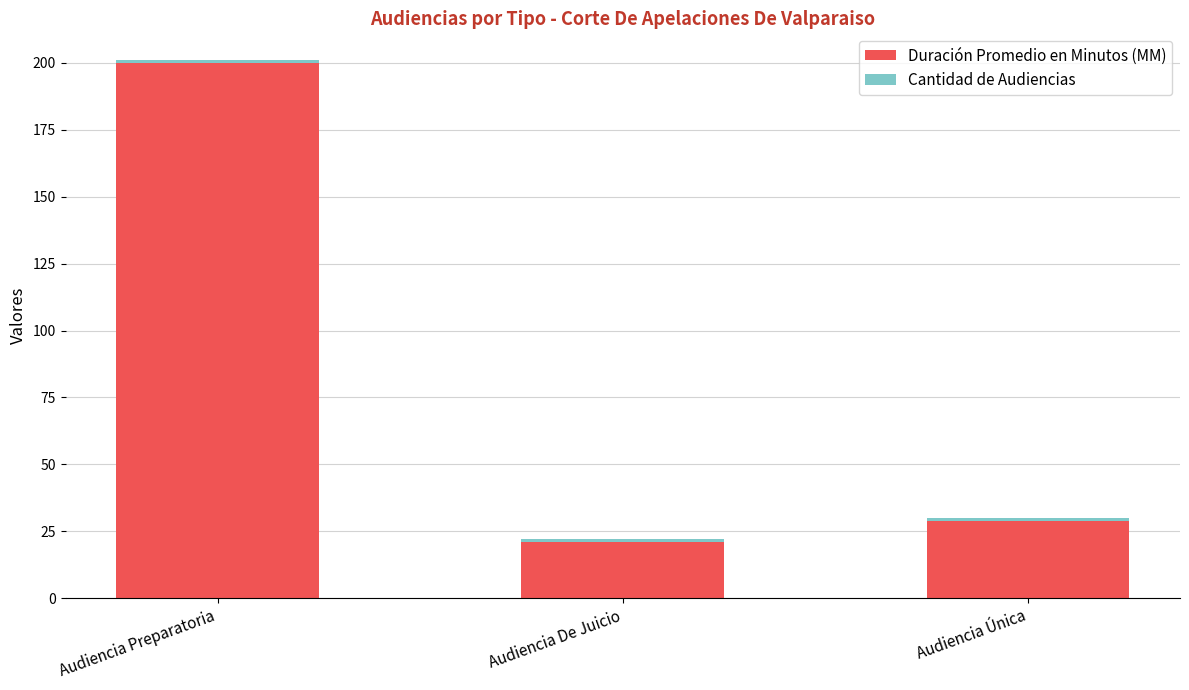

Where is Duración Promedio en Minutos (MM) nearest to the value 110?

Audiencia Única